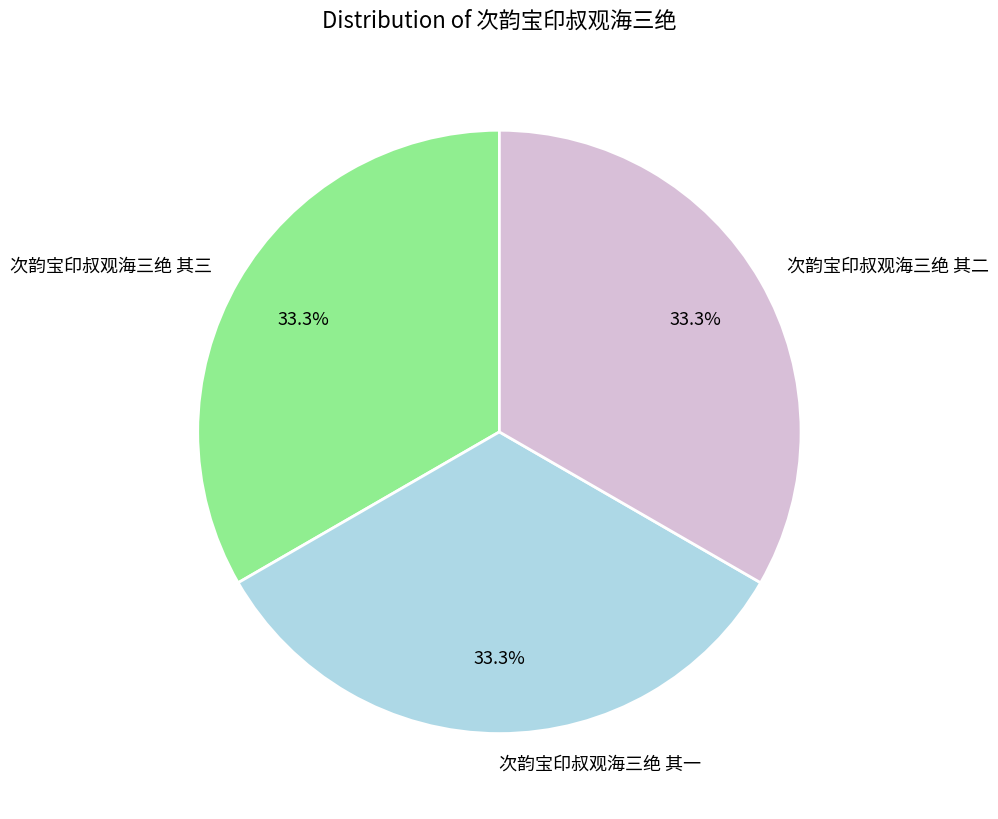

Count the number of slices in the pie.

3